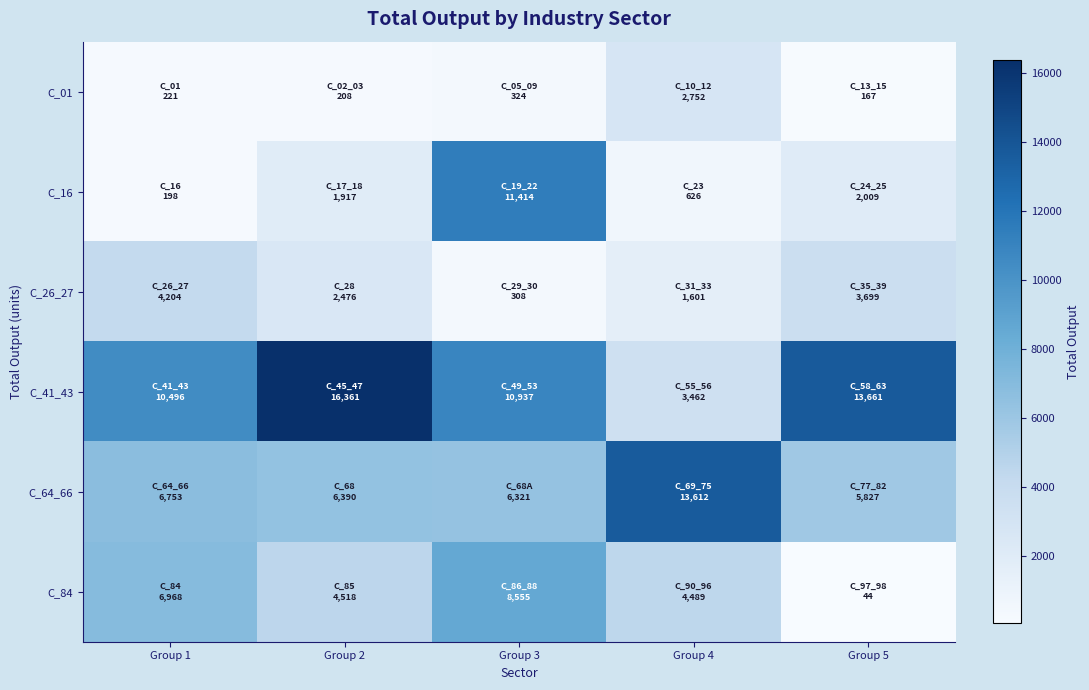

Reading left to right, list all the values displayed in this chart.

C_01: Group 1=220.9	Group 2=207.7	Group 3=324.3	Group 4=2752.4	Group 5=166.5
C_16: Group 1=198.1	Group 2=1916.6	Group 3=11414.2	Group 4=625.6	Group 5=2009.4
C_26_27: Group 1=4204.0	Group 2=2475.9	Group 3=307.7	Group 4=1601.2	Group 5=3699.2
C_41_43: Group 1=10495.9	Group 2=16361.0	Group 3=10937.4	Group 4=3462.1	Group 5=13660.8
C_64_66: Group 1=6752.9	Group 2=6390.3	Group 3=6320.9	Group 4=13612.3	Group 5=5827.0
C_84: Group 1=6967.7	Group 2=4517.8	Group 3=8554.8	Group 4=4488.9	Group 5=43.7